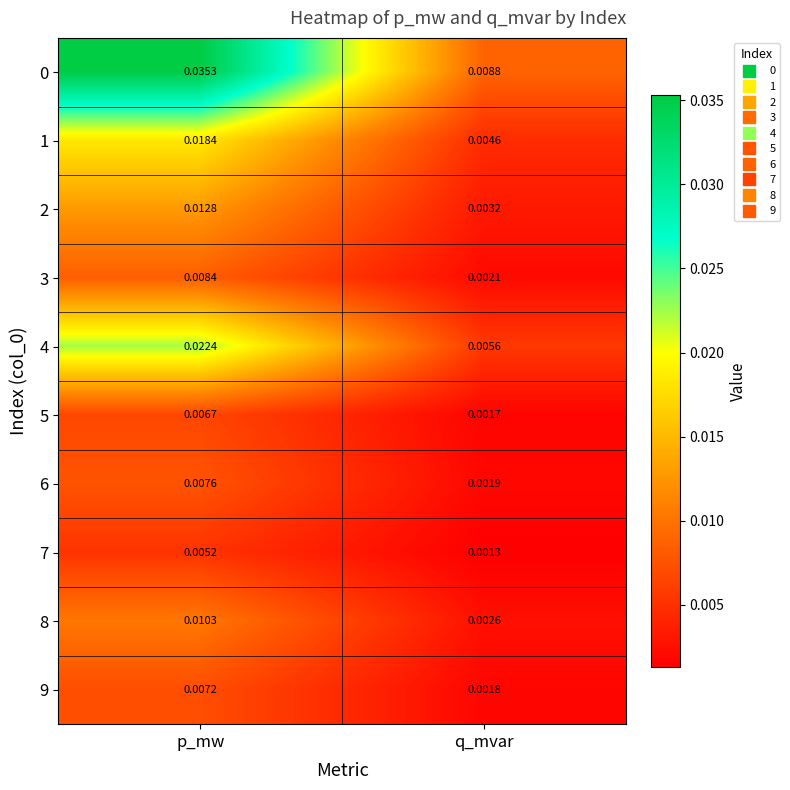

How many categories are shown in the chart?

2